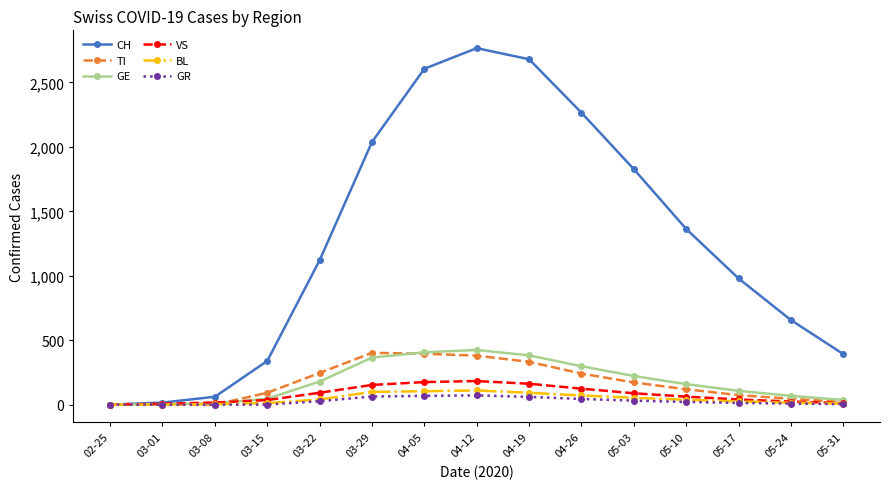

What is the label of the 5th point from the right?

05-03